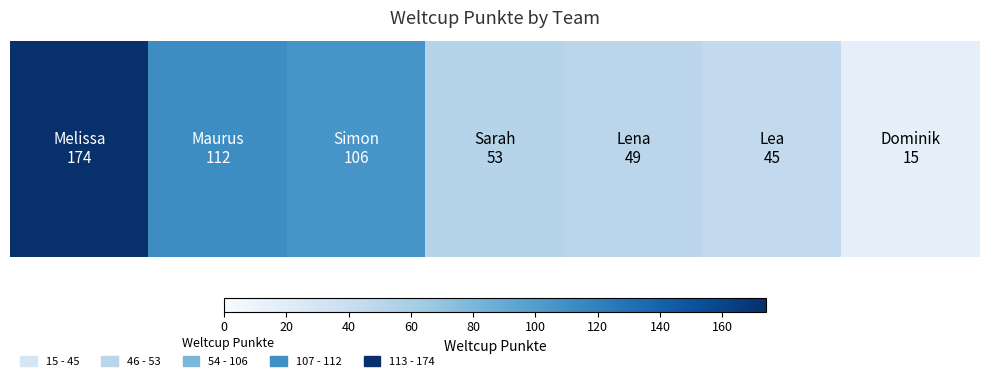

How many categories are shown in the chart?

7